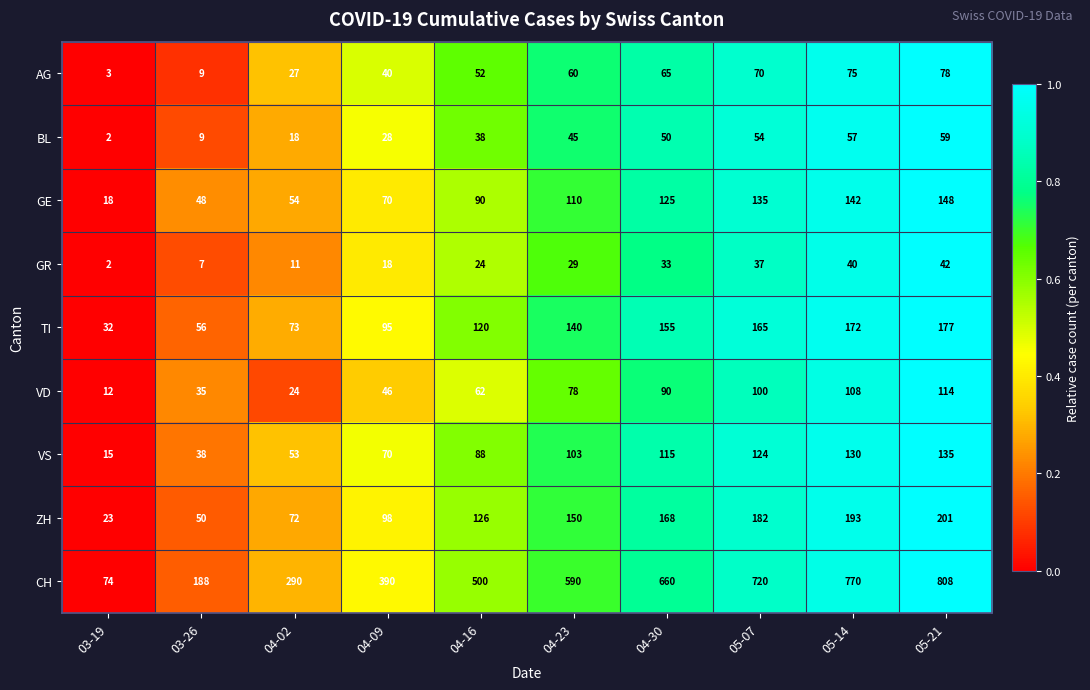

Count the number of data series in this chart.

9